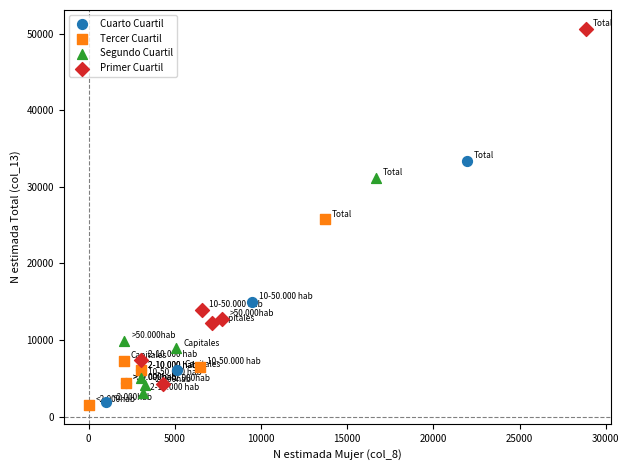

Which series contains the highest Y value?

Primer Cuartil